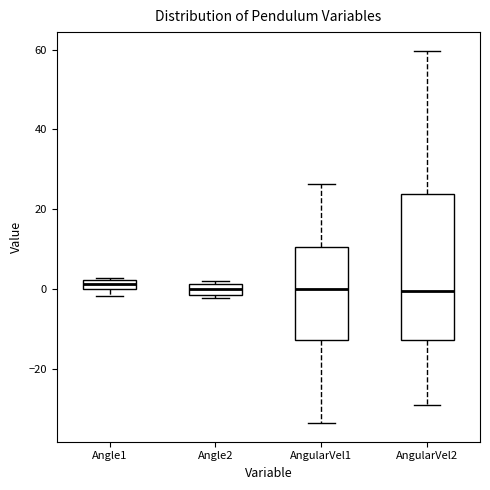

Comparing the boxes themselves (not the whiskers), which one is the tallest?

AngularVel2